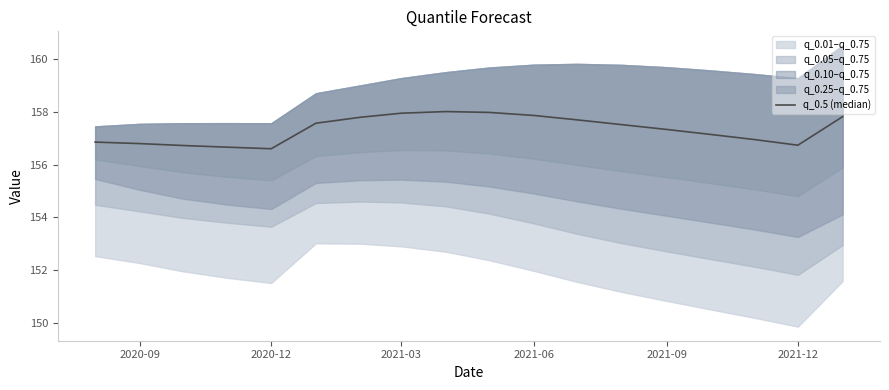

How many interior local peaks (higher than both neighbors) does the data have?

1